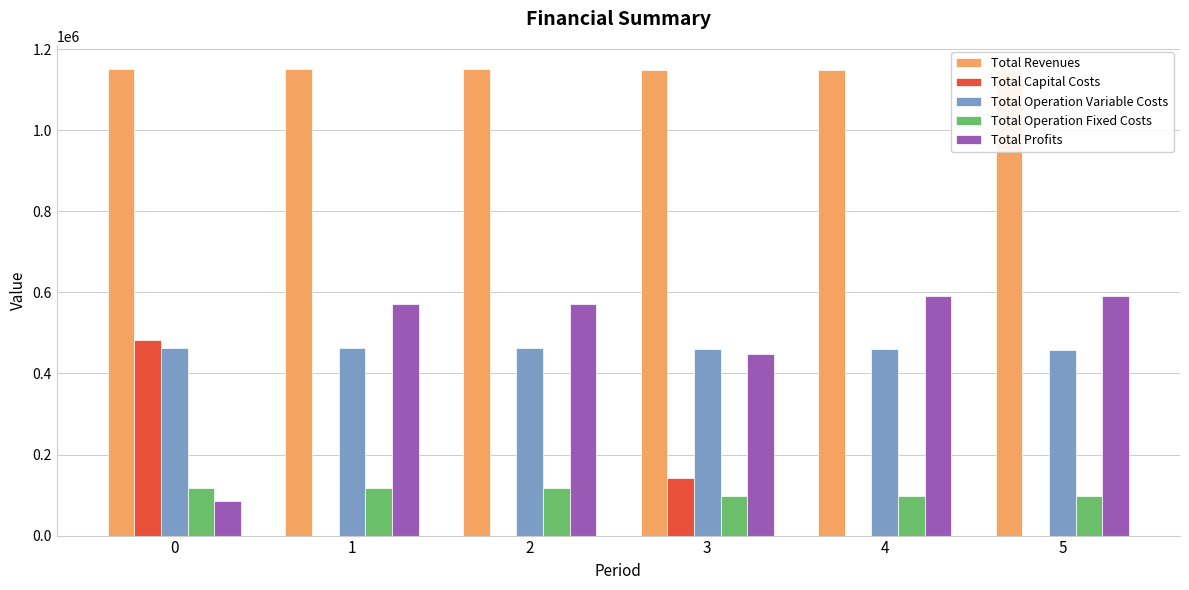

Count the Total Capital Costs values in the range 0 to 142400.

5